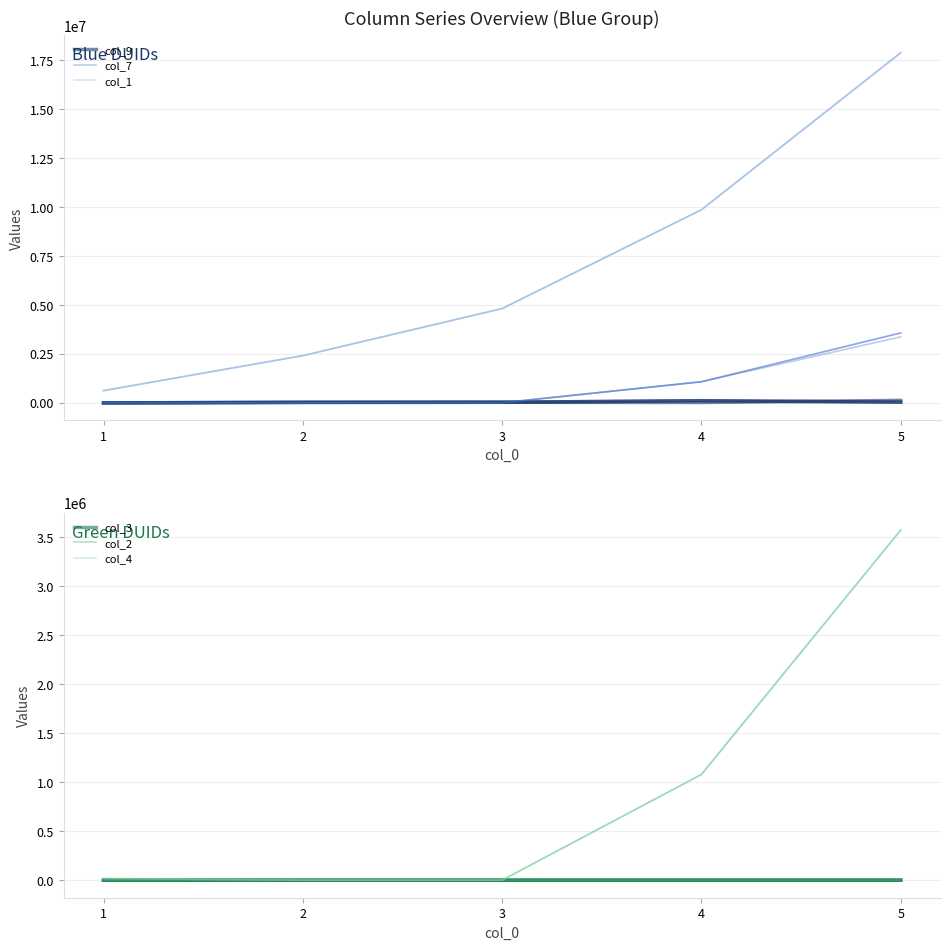

Reading left to right, what are all the values shown in this chart?

col_9: 1=0	2=26800	3=31648	4=112816	5=35776
col_7: 1=15104	2=3888	3=6336	4=1079936	5=3371680
col_1: 1=626688	2=2412544	3=4816896	4=9863168	5=17883136
col_3: 1=26	2=24	3=58	4=214	5=186
col_2: 1=20	2=2	3=3	4=121	5=25
col_4: 1=16880	2=720	3=752	4=1078704	5=3572384